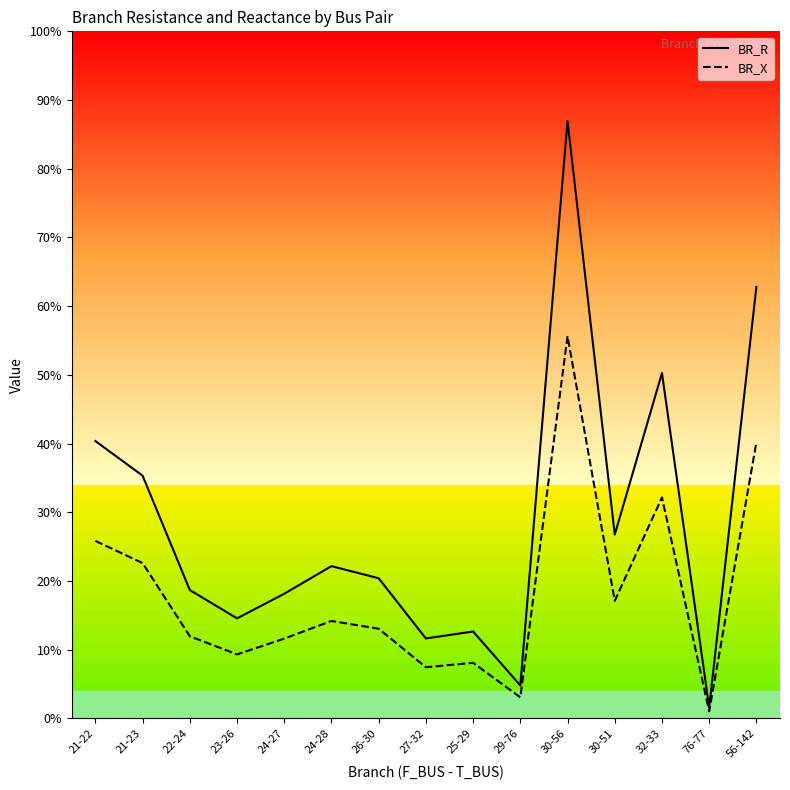

True or false: BR_X and BR_R intersect in this chart.

False